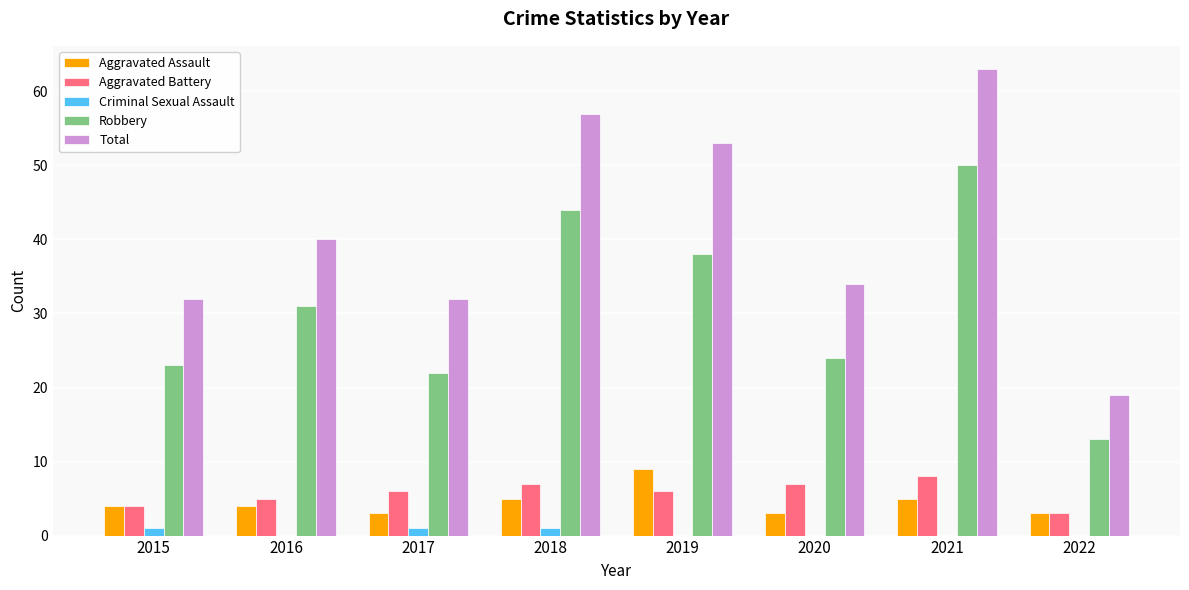

What is the maximum value for Total?

63